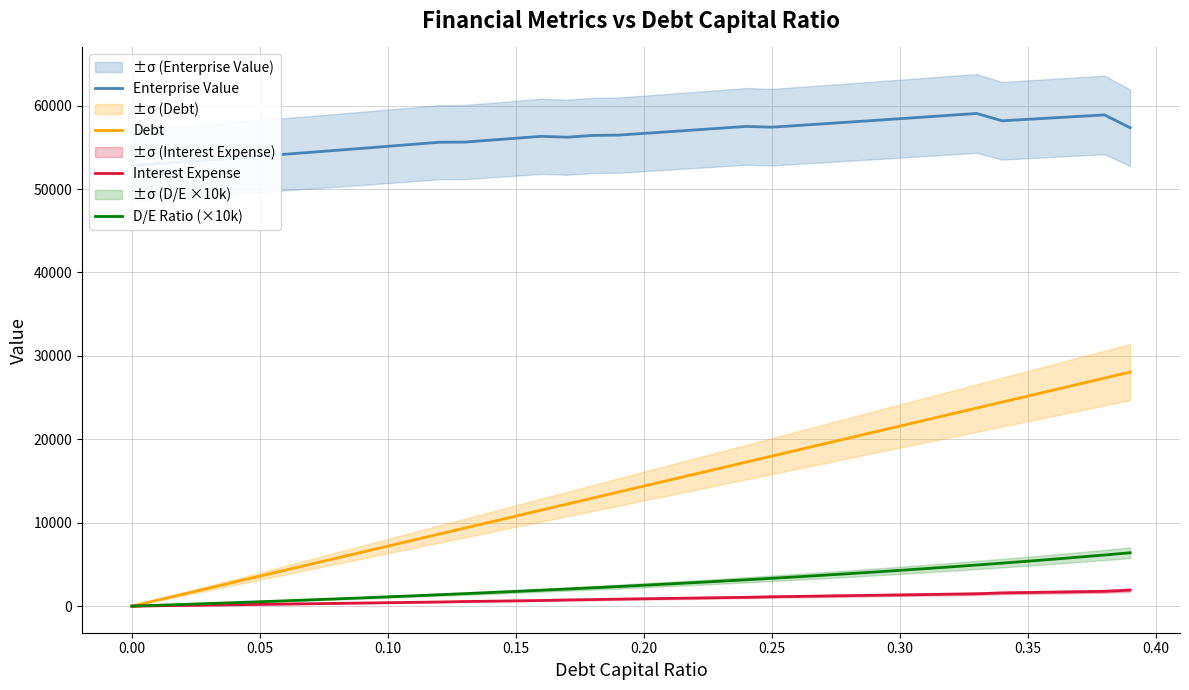

Is it true that D/E Ratio (×10k) equals -2917.4 at 0.00?

False